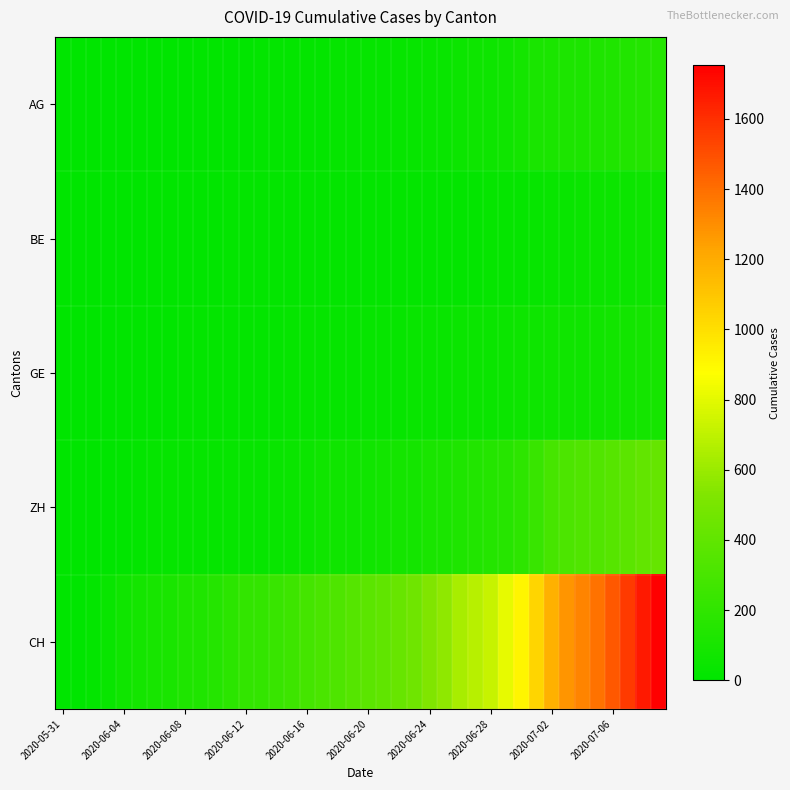

Reading right to left, transcribe all the data shown in this chart.

AG: 153	147	140	132	125	123	120	116	103	88	65	59	55	50	40	35	28	28	26	26	23	21	18	18	17	16	14	13	10	7	7	5	5	5	3	3	1	0	0	0
BE: 59	57	53	52	49	43	39	35	29	27	25	21	19	18	14	14	14	14	14	14	14	14	14	14	14	14	14	17	14	9	9	8	8	8	6	4	2	1	0	0
GE: 92	84	80	76	69	67	64	62	57	56	52	44	43	43	40	38	36	32	31	31	27	23	23	22	22	20	20	20	16	16	14	14	13	13	10	8	6	4	1	0
ZH: 424	405	382	356	337	329	316	293	237	189	161	152	141	129	110	103	87	83	80	75	68	67	62	52	45	38	33	30	28	26	23	23	23	23	19	13	5	2	0	0
CH: 1752	1664	1563	1465	1385	1328	1279	1183	1035	915	809	720	679	639	569	528	462	431	398	382	353	324	309	285	258	234	217	206	178	154	136	125	107	99	84	62	38	20	3	0